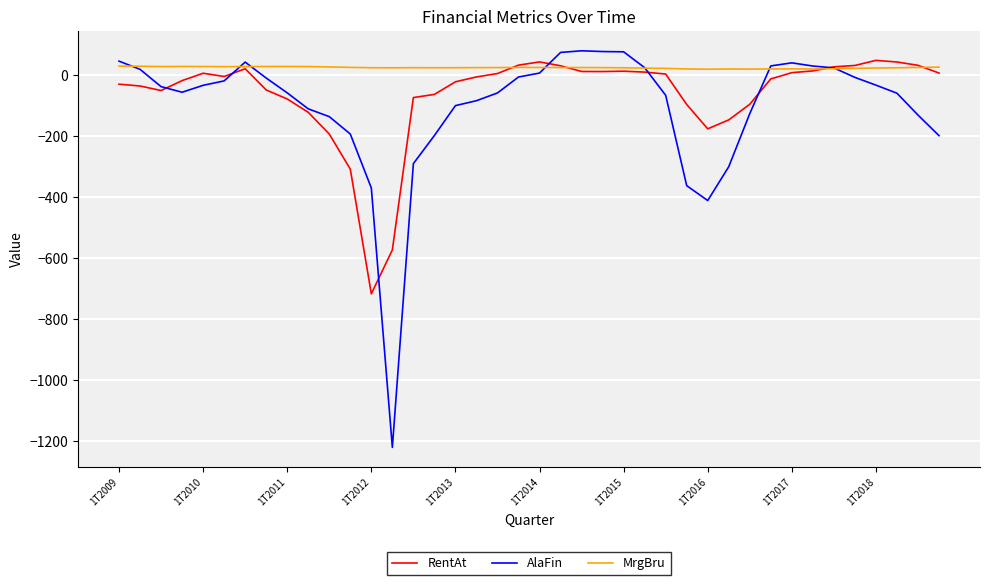

True or false: MrgBru has more than 2 points higher than both neighbors.

True